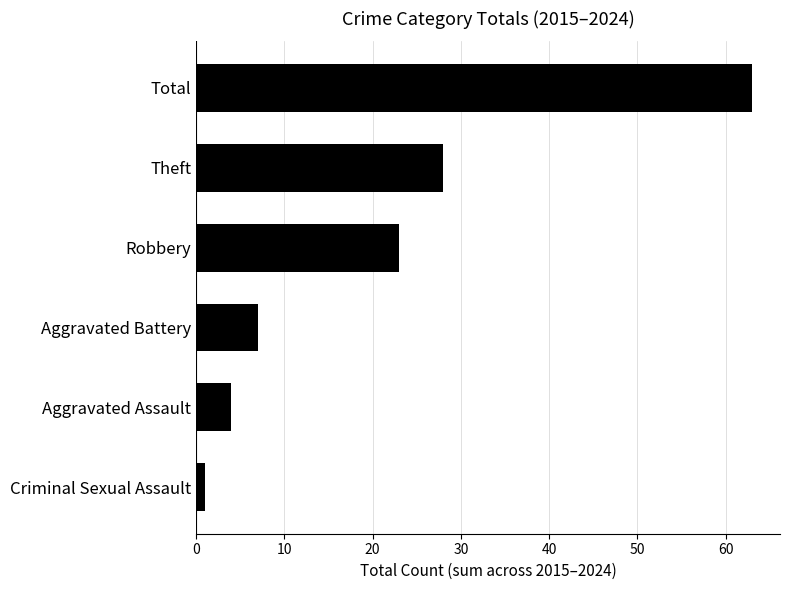

What is the difference between the second highest and second lowest values?

24